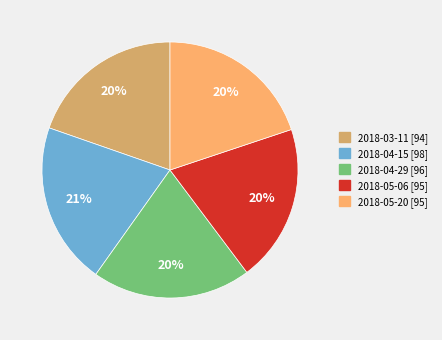

How many segments does this pie chart have?

5